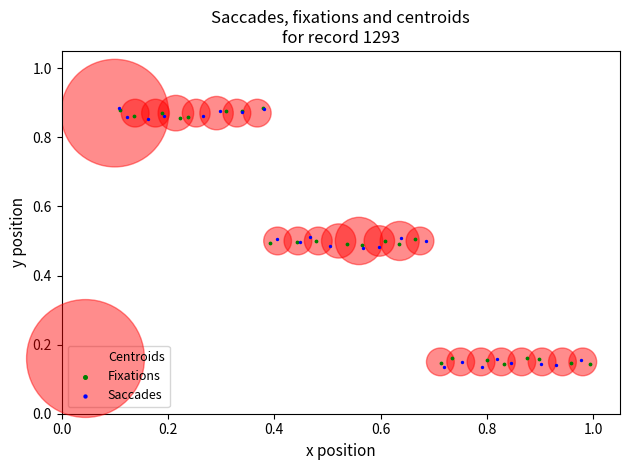

Which series has the largest Y range (max minus min)?

Saccades